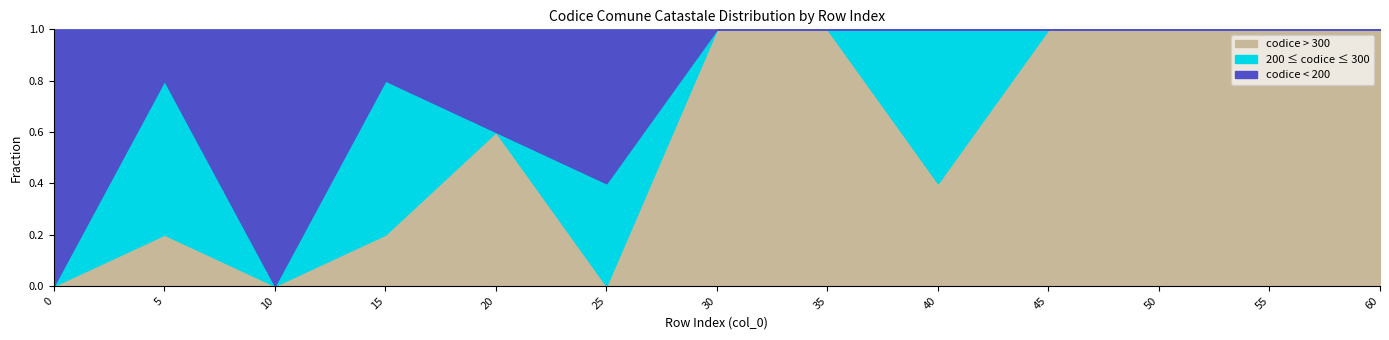

Rank the series at 10 from lowest to highest value.

codice_comune_catastale_C, codice_comune_catastale_A, codice_comune_catastale_B